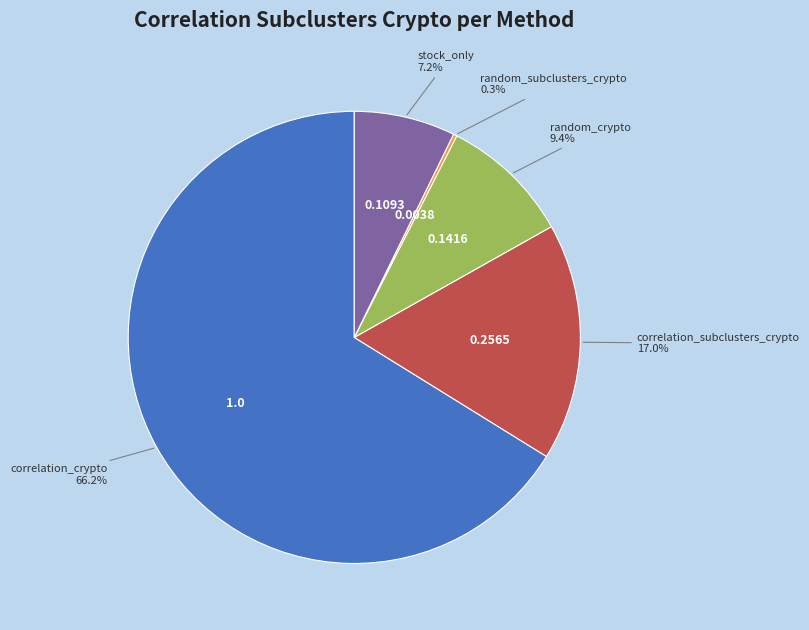

Is there any slice that represents more than half of the pie?

Yes